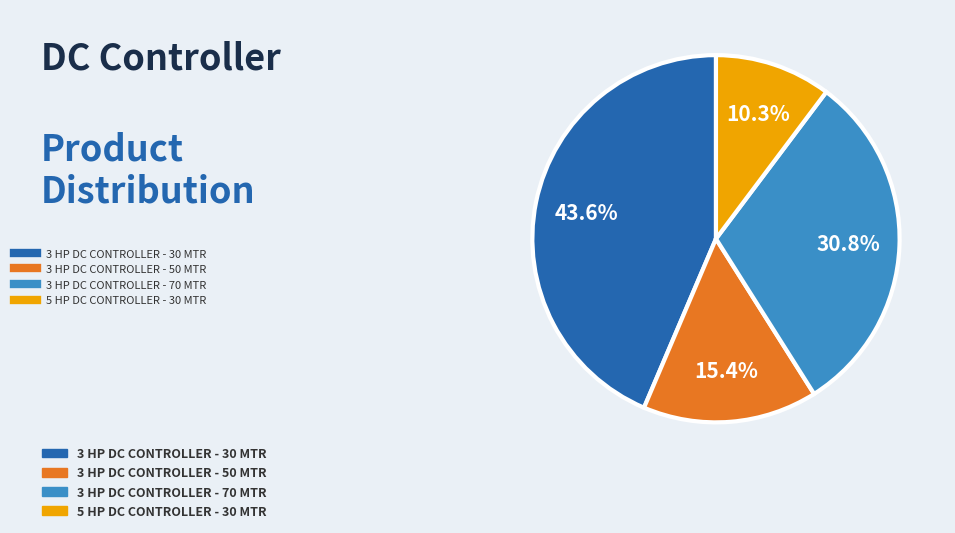

Does any single category account for the majority?

No